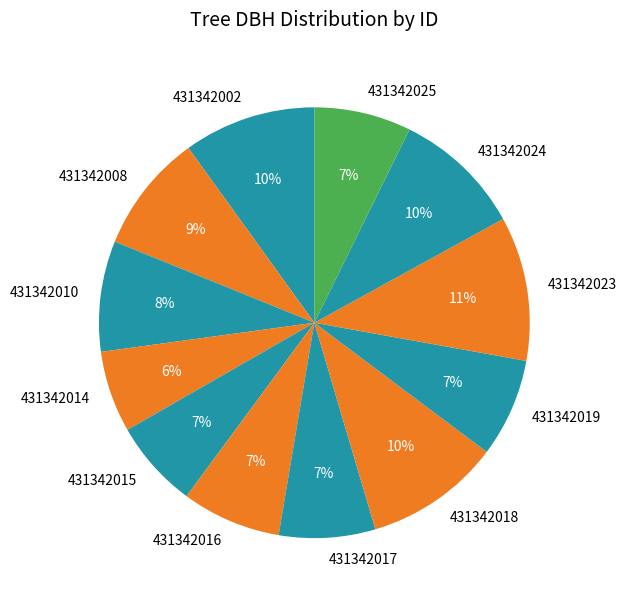

How many segments does this pie chart have?

12